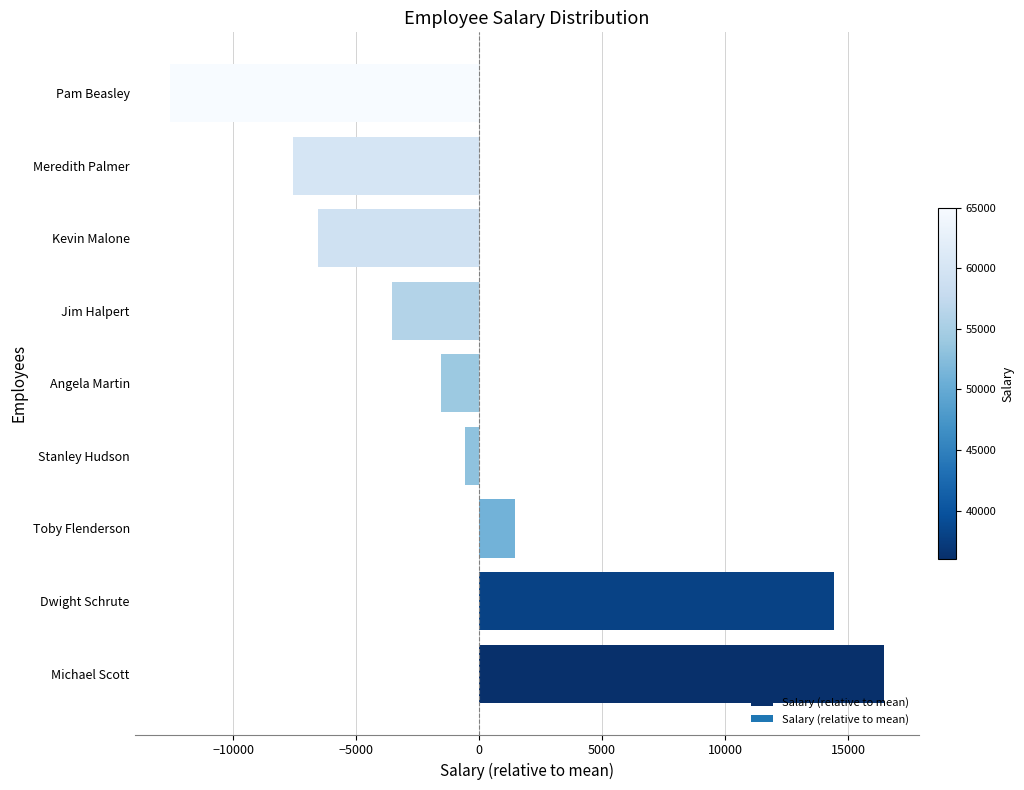

Reading bottom to top, extract all data points from this chart.

Michael Scott=16444.4	Dwight Schrute=14444.4	Toby Flenderson=1444.4	Stanley Hudson=-555.6	Angela Martin=-1555.6	Jim Halpert=-3555.6	Kevin Malone=-6555.6	Meredith Palmer=-7555.6	Pam Beasley=-12555.6